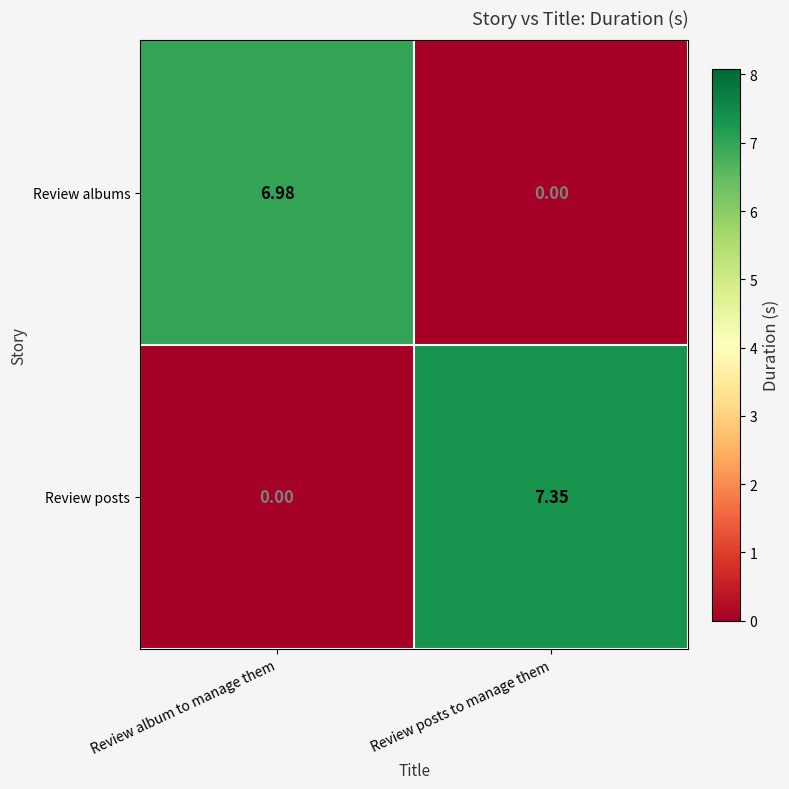

At which label does Review posts first exceed 7?

Review posts to manage them